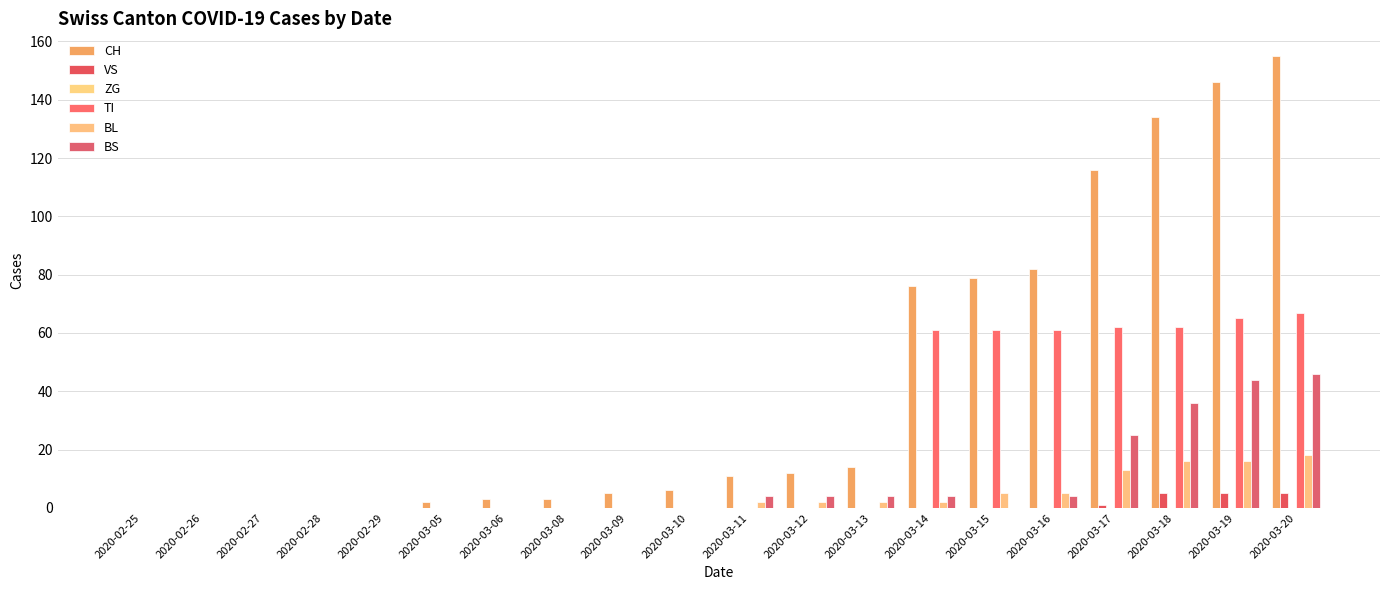

Reading left to right, what are all the values shown in this chart?

CH: 0	0	0	0	0	2	3	3	5	6	11	12	14	76	79	82	116	134	146	155
VS: 0	0	0	0	0	0	0	0	0	0	0	0	0	0	0	0	1	5	5	5
ZG: 0	0	0	0	0	0	0	0	0	0	0	0	0	0	0	0	0	0	0	0
TI: 0	0	0	0	0	0	0	0	0	0	0	0	0	61	61	61	62	62	65	67
BL: 0	0	0	0	0	0	0	0	0	0	2	2	2	2	5	5	13	16	16	18
BS: 0	0	0	0	0	0	0	0	0	0	4	4	4	4	0	4	25	36	44	46